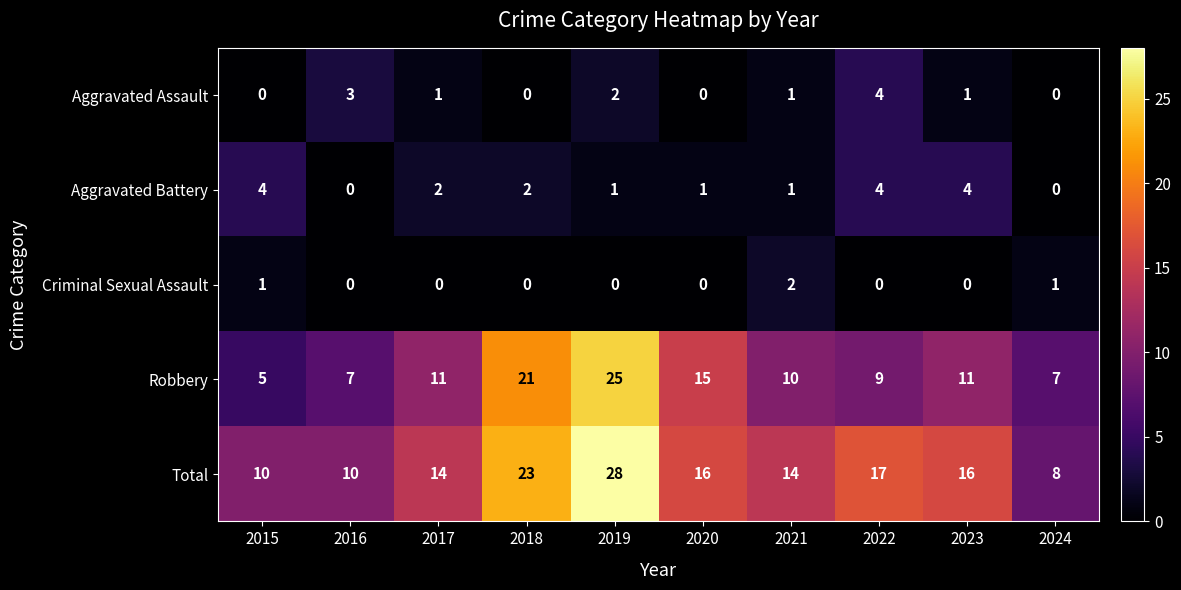

At 2017, list the series in order from largest to smallest.

Total, Robbery, Aggravated Battery, Aggravated Assault, Criminal Sexual Assault